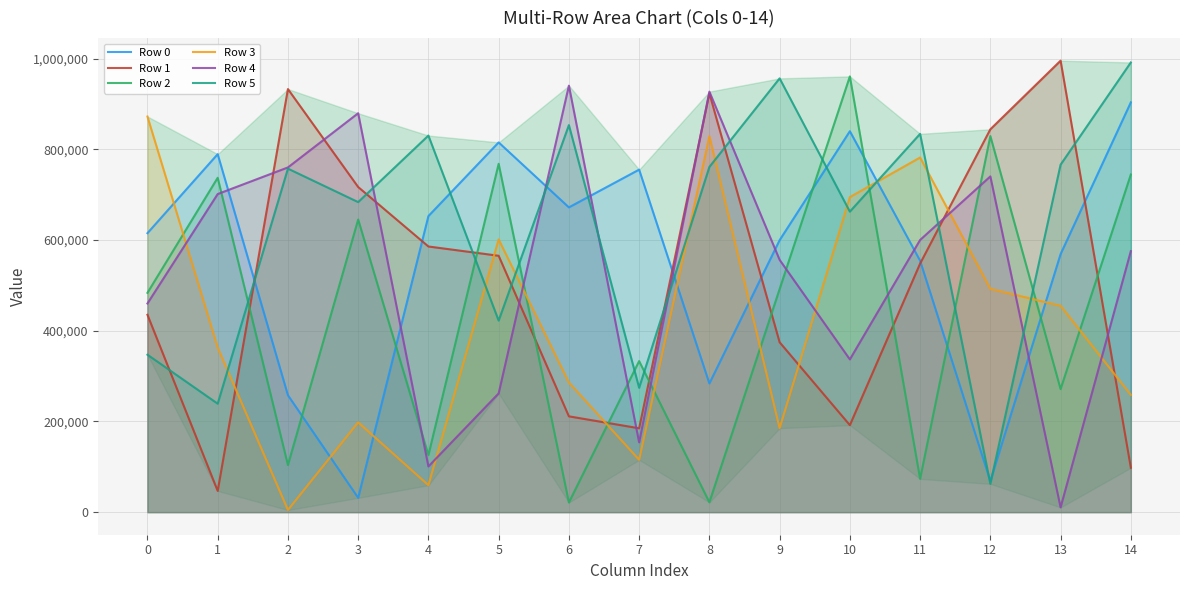

Which series has the largest total across all categories?

Row 5